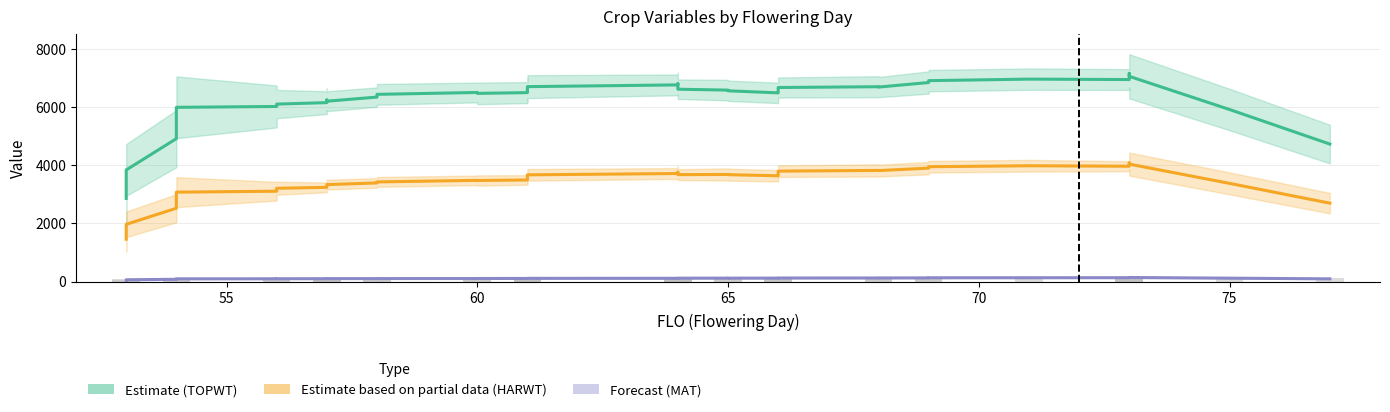

At how many categories does at least one series exceed 5646?

36